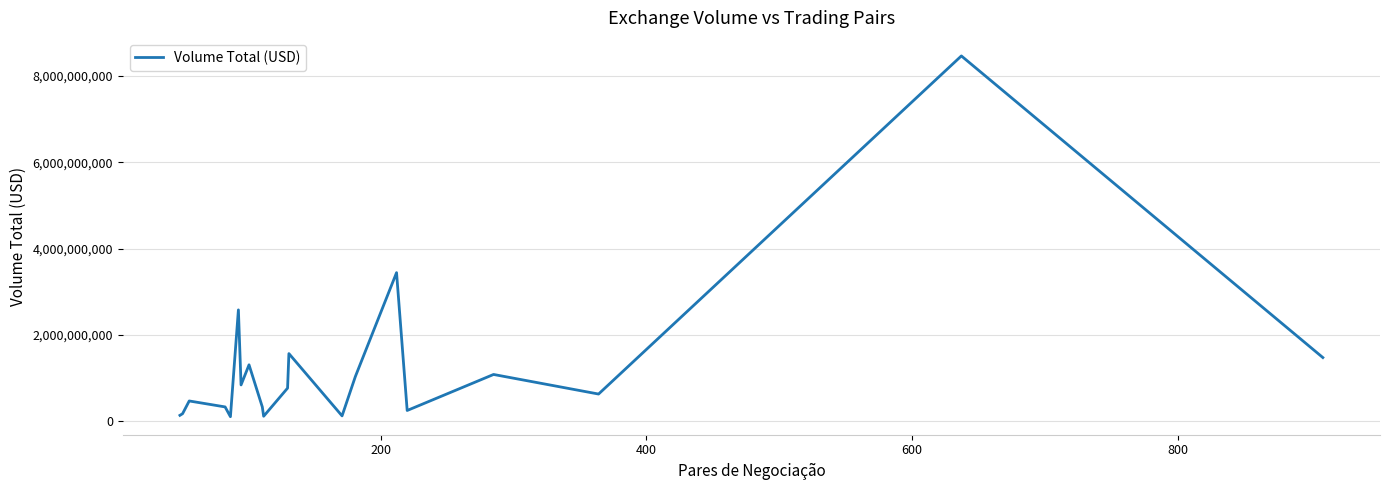

What is the difference between the maximum and minimum values?

8363850573.4